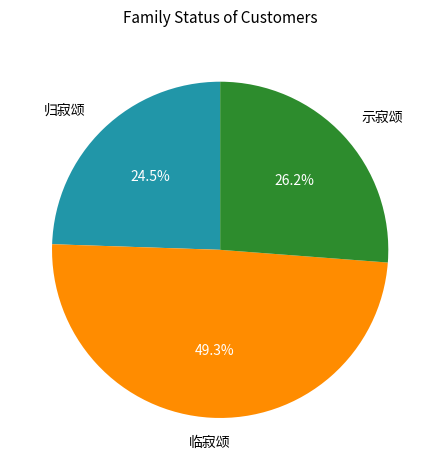

Is there a majority slice in this chart?

No